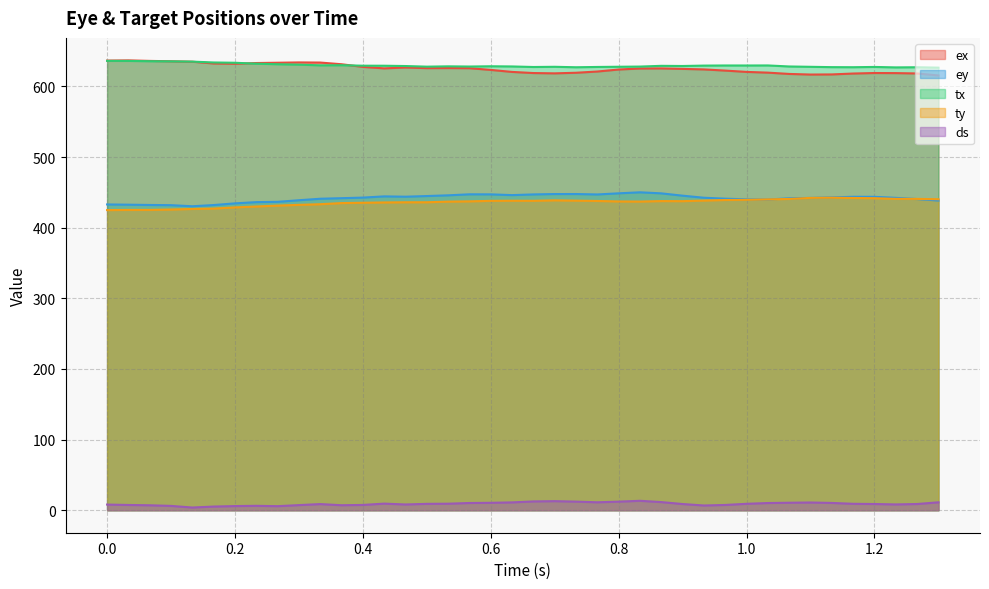

Which category has the lowest value across all series?

0.133333